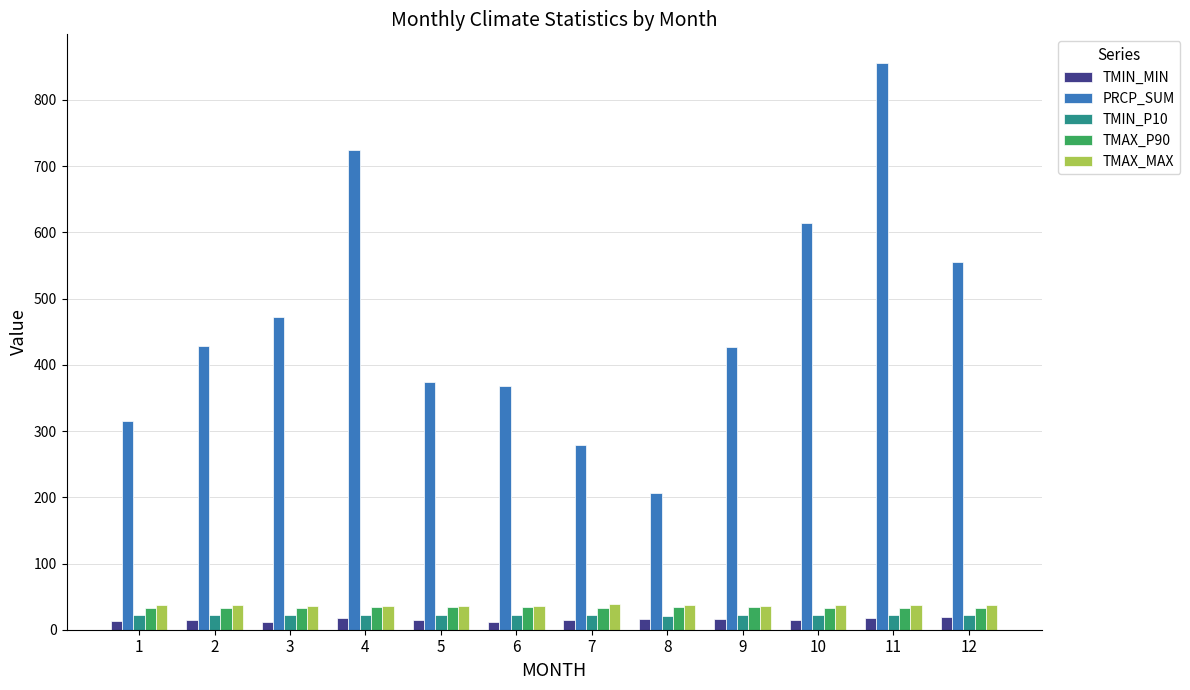

What is the difference between the maximum and second lowest values in the PRCP_SUM series?

577.0